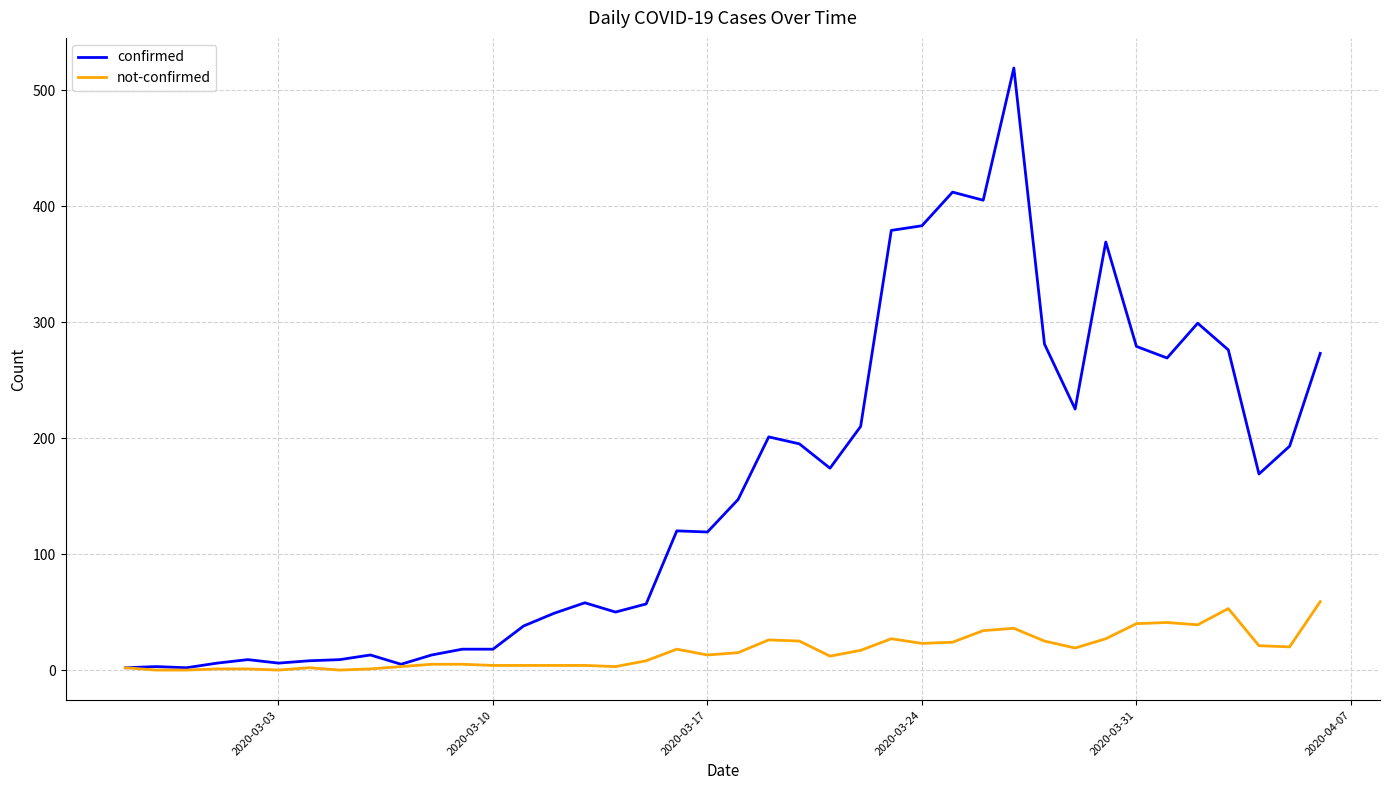

What is the difference between the maximum and minimum values in the not-confirmed series?

59